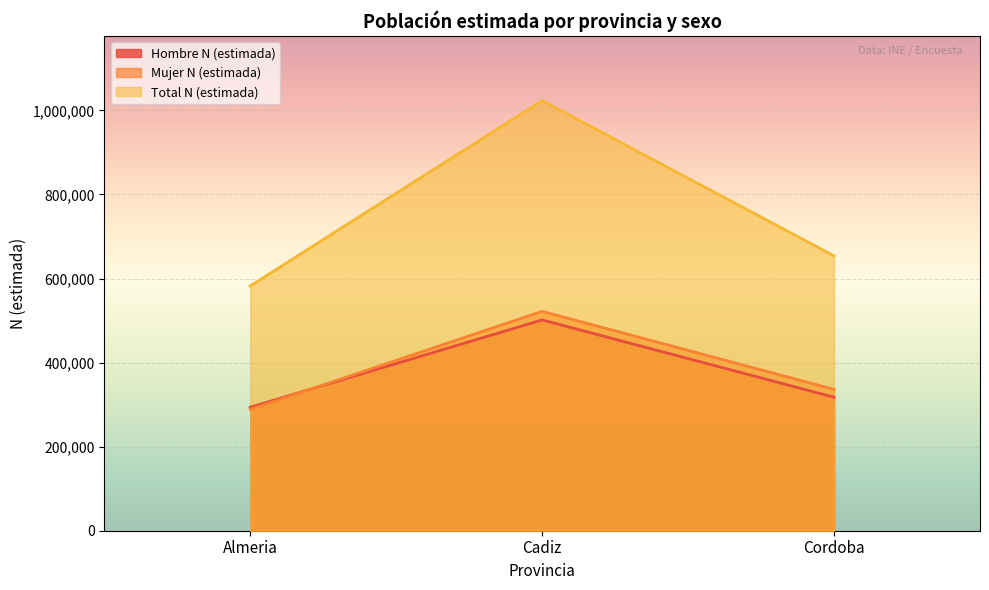

Count the number of categories in the chart.

3